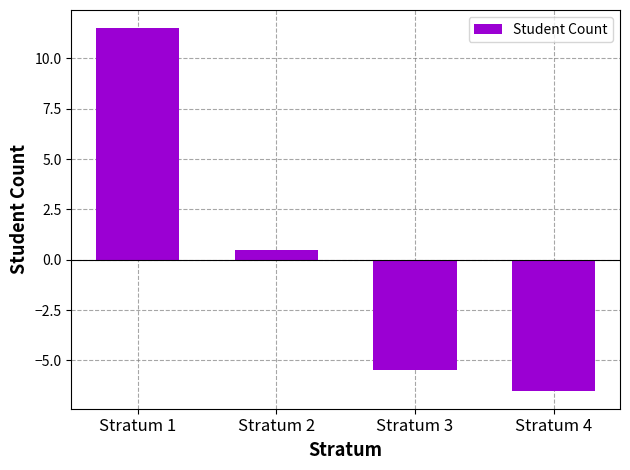

Are the bars horizontal?

No